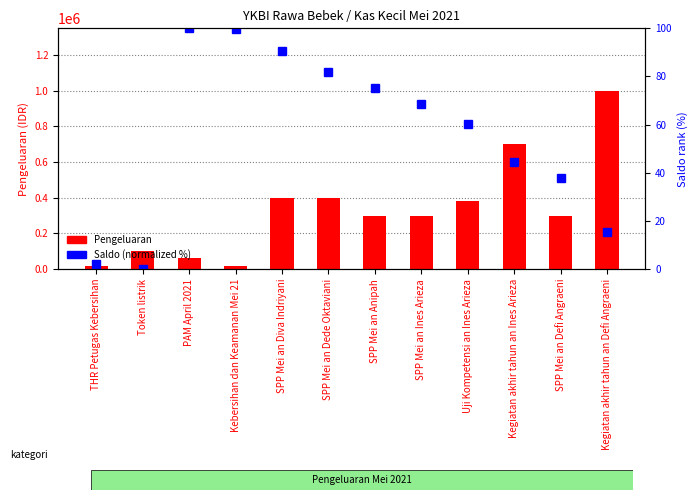

What are all the series names shown in the legend?

Pengeluaran, Saldo (normalized %)